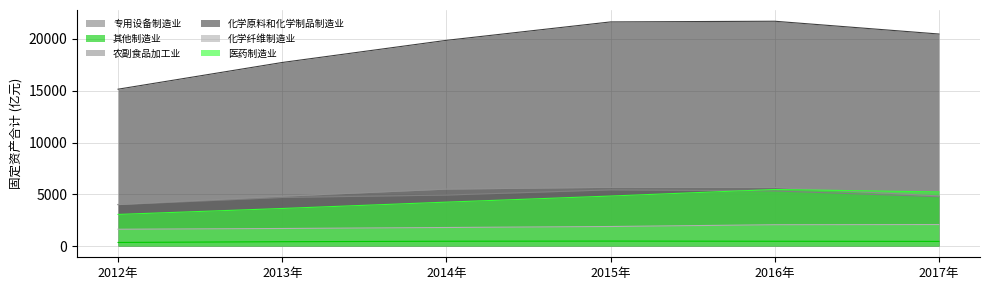

How many distinct data groups are displayed?

6